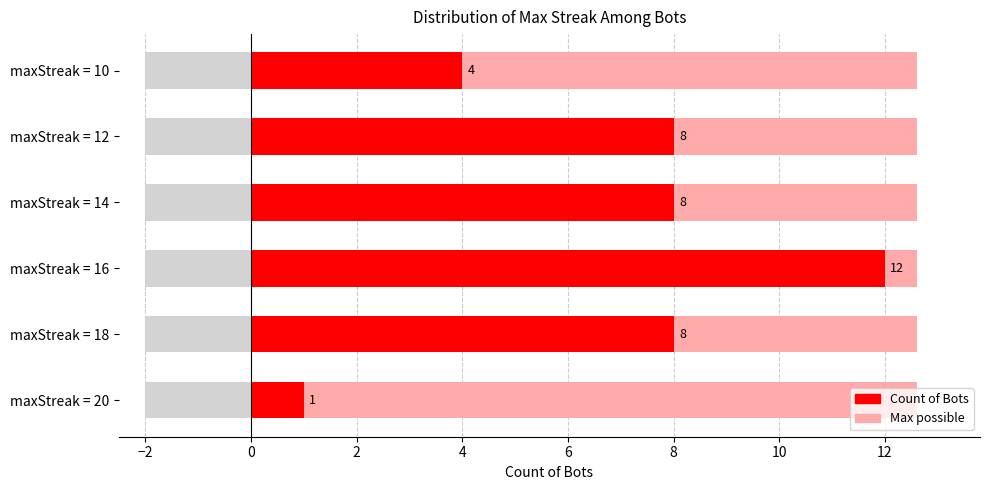

Reading left to right, what are all the values shown in this chart?

1	8	12	8	8	4